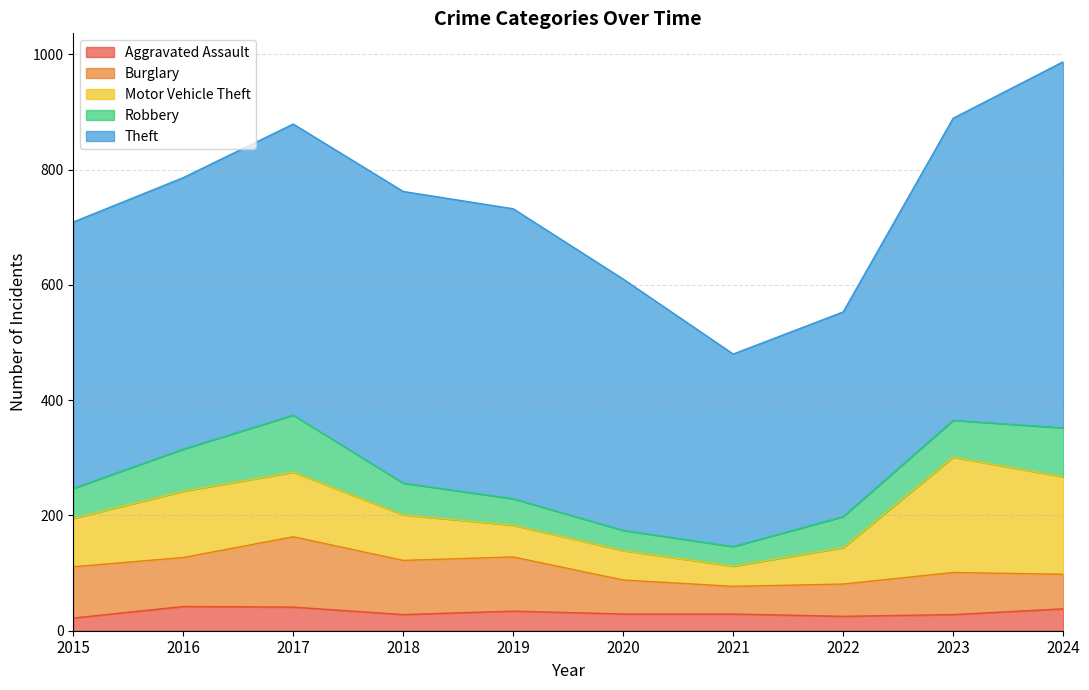

How many interior local valleys does the Aggravated Assault series have?

2